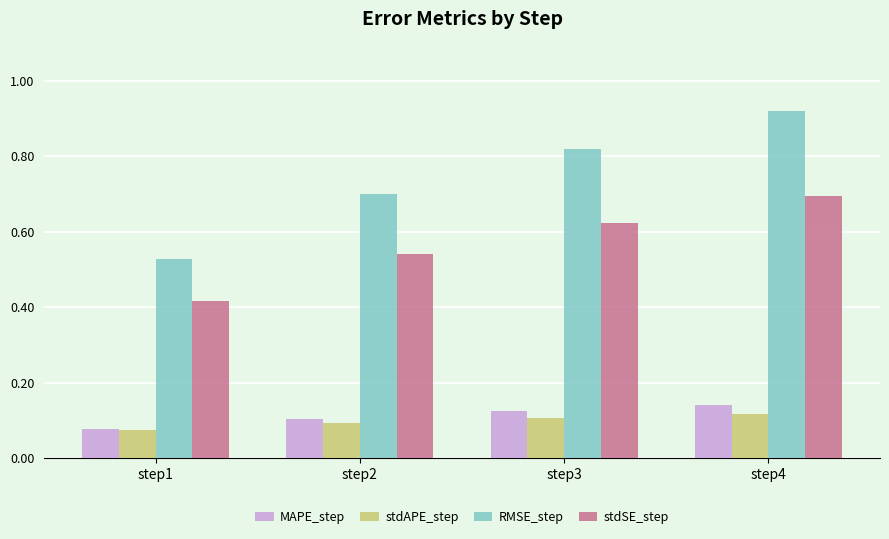

How many distinct data groups are displayed?

4